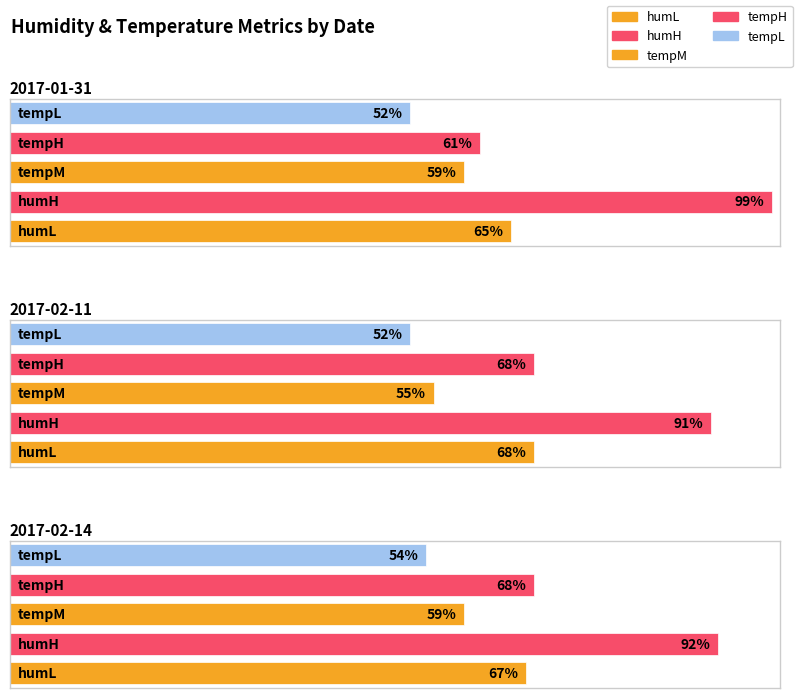

Is it true that tempL equals 17 at 2017-01-31?

False